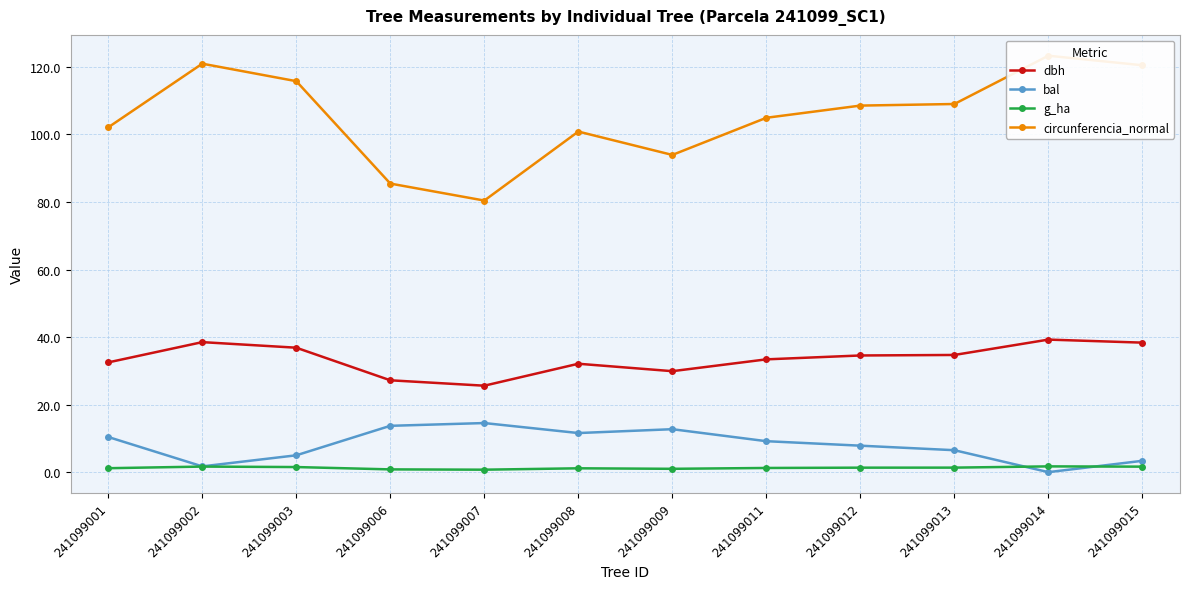

Rank the series by their maximum value, from lowest to highest.

g_ha, bal, dbh, circunferencia_normal